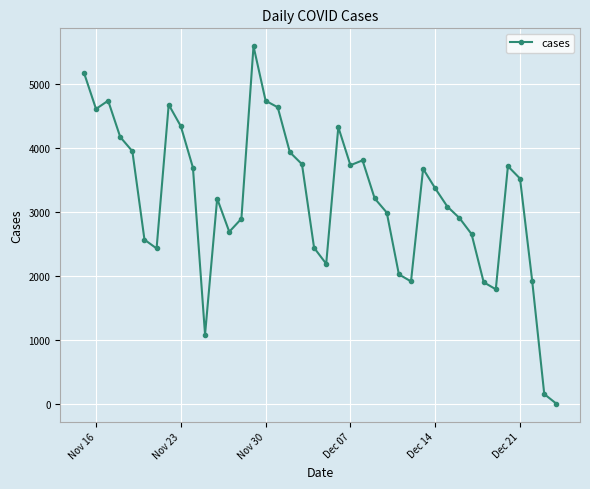

What is the greatest value displayed?

5585